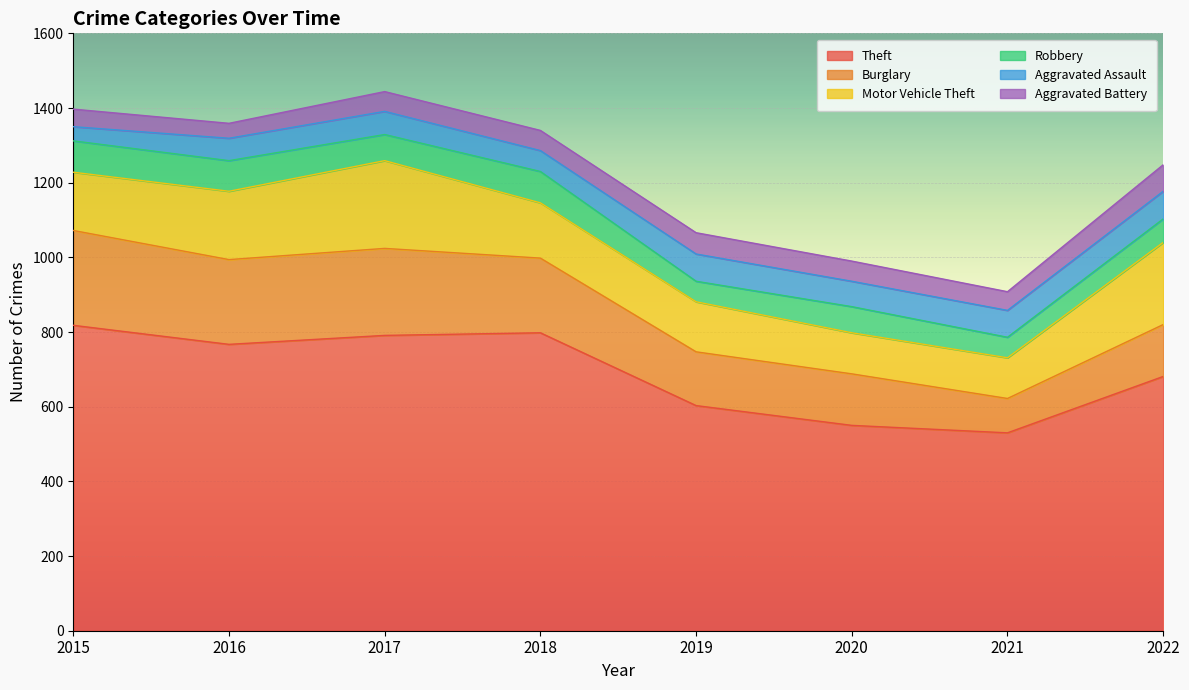

What is the value of the Burglary point at the 4th from the left?

200